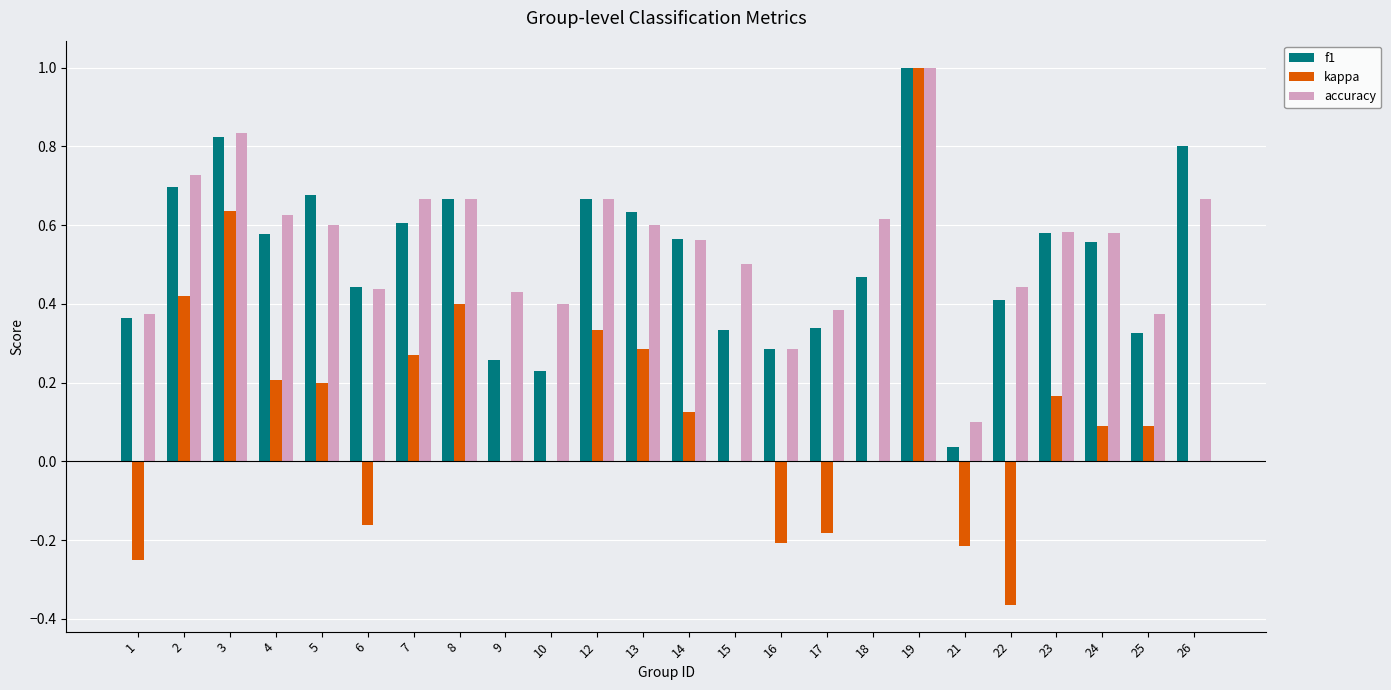

At which category does the chart reach its peak across all series?

19